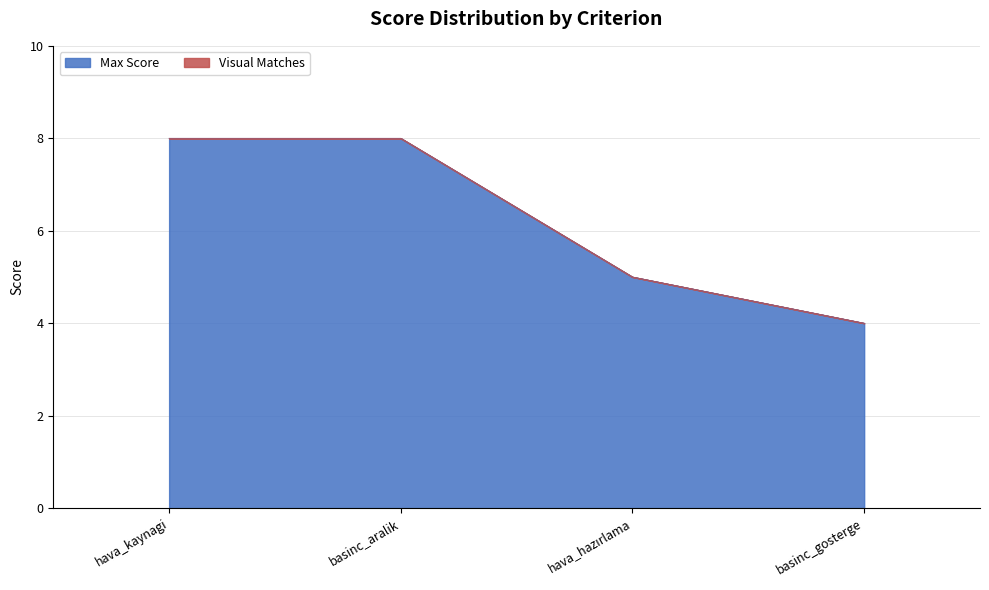

Which label corresponds to the smallest value in the chart?

basinc_gosterge